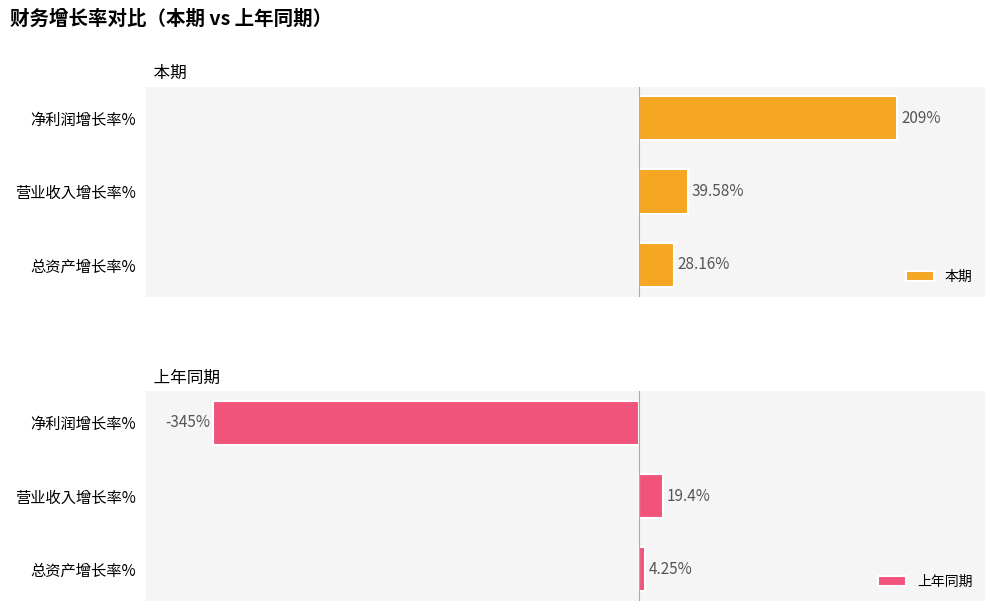

How many bars are there in each group?

2